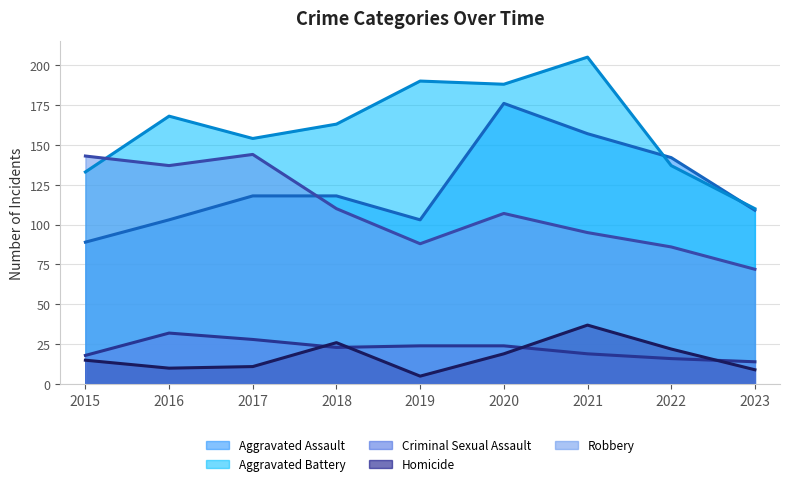

At which category does the chart reach its minimum across all series?

2019